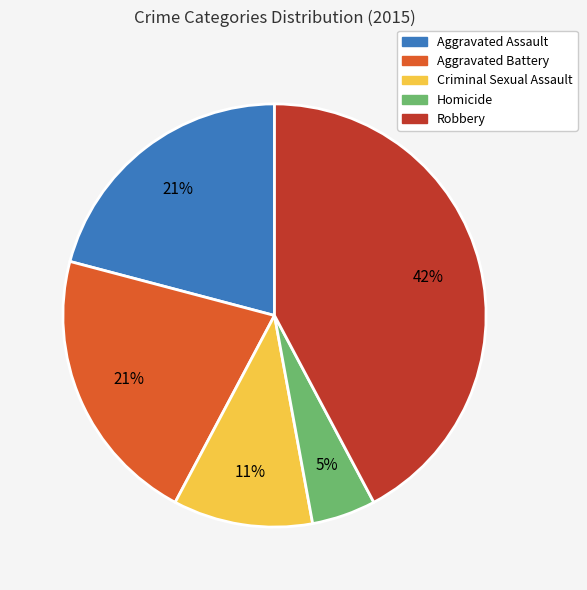

Is it true that Aggravated Assault is 11% of the pie?

False